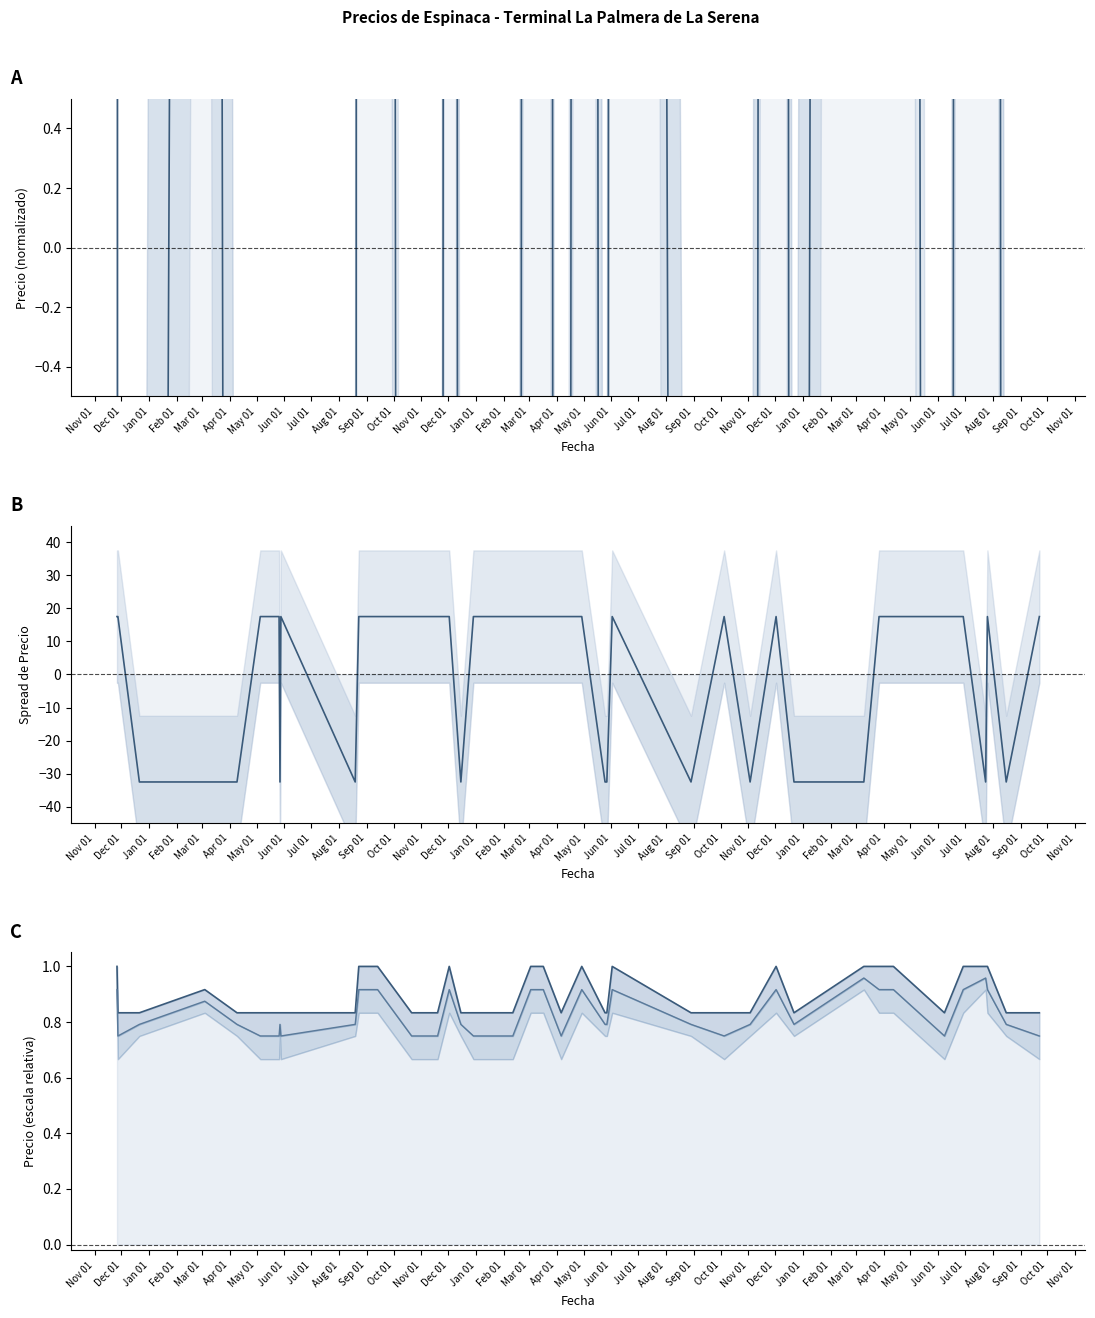

Is it true that the value at Jul 01 is 17.5?

True